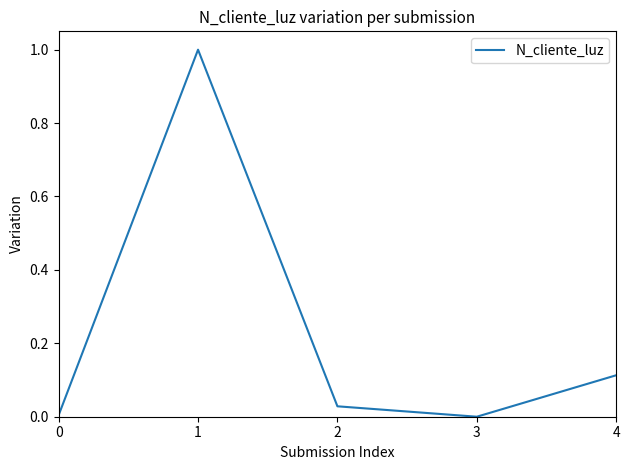

True or false: there are more than 0 points higher than both neighbors.

True